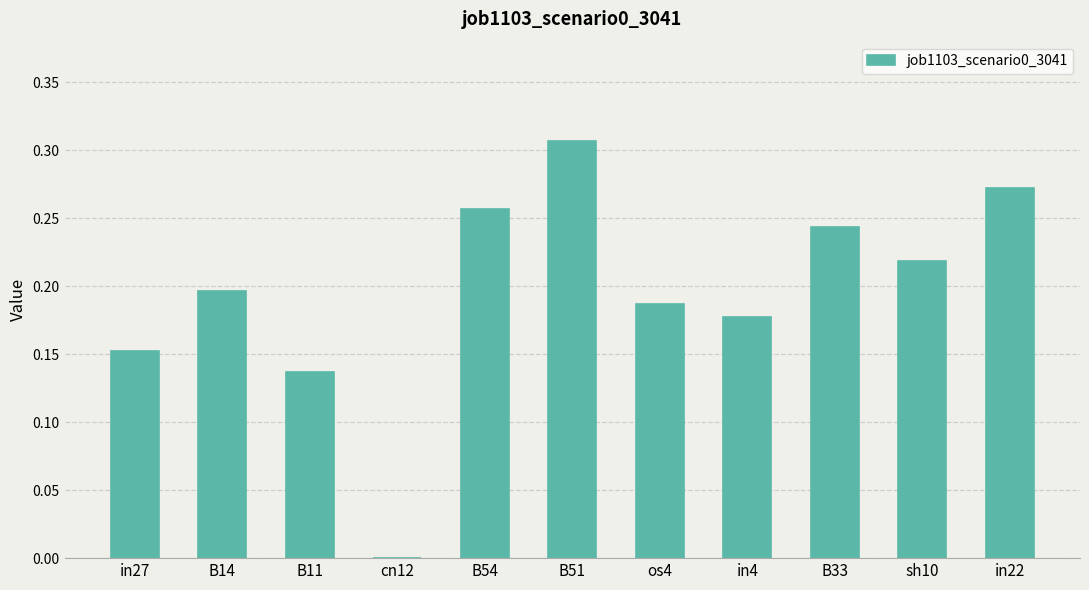

Between sh10 and B14, which is larger?

sh10